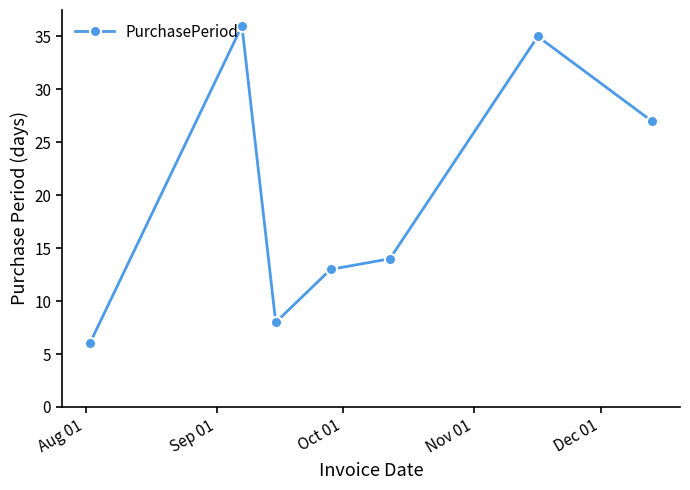

What is the minimum value shown in the chart?

6